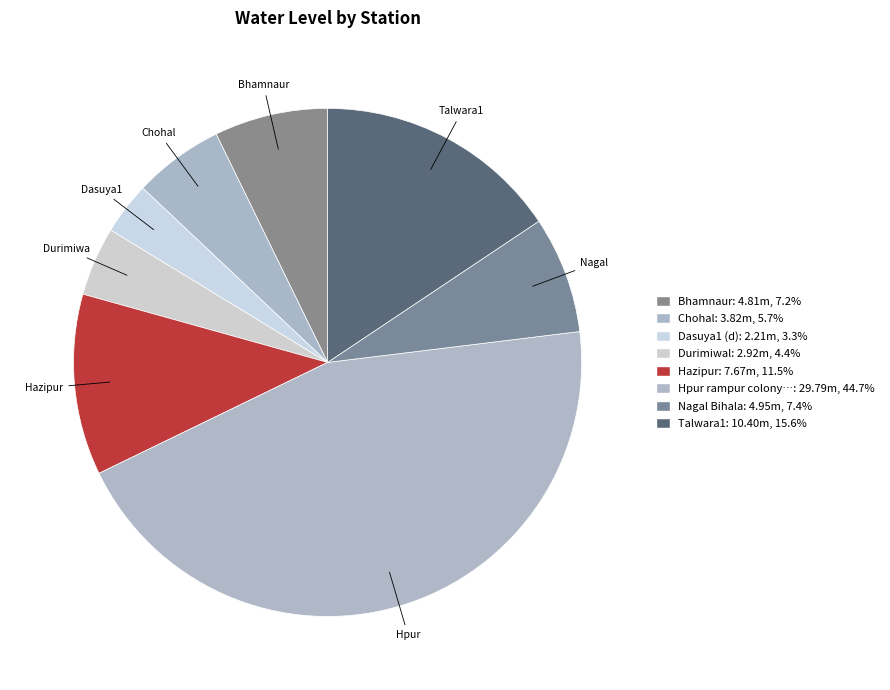

Is there a majority slice in this chart?

No